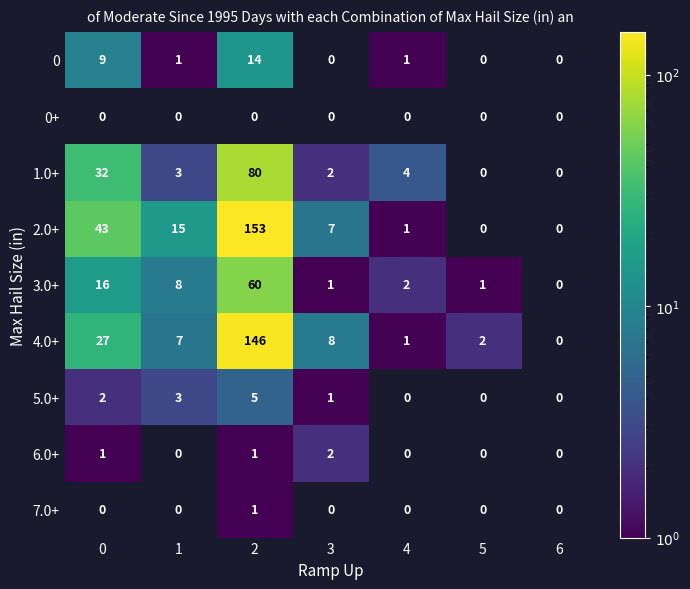

At how many categories does at least one series exceed 45?

1